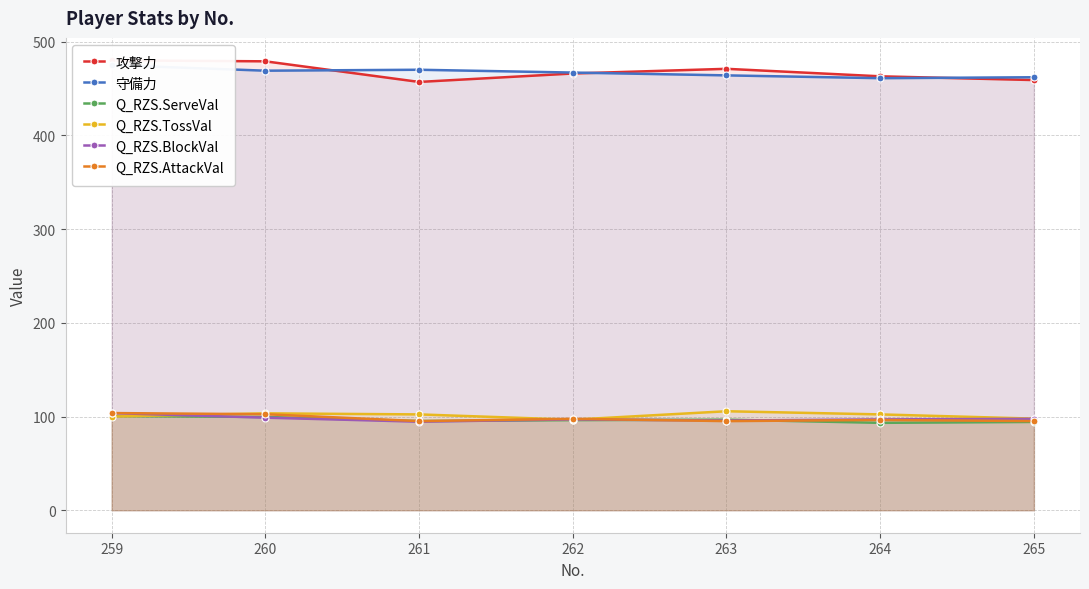

Rank the series at 260 from highest to lowest value.

攻撃力, 守備力, Q_RZS.TossVal, Q_RZS.AttackVal, Q_RZS.ServeVal, Q_RZS.BlockVal